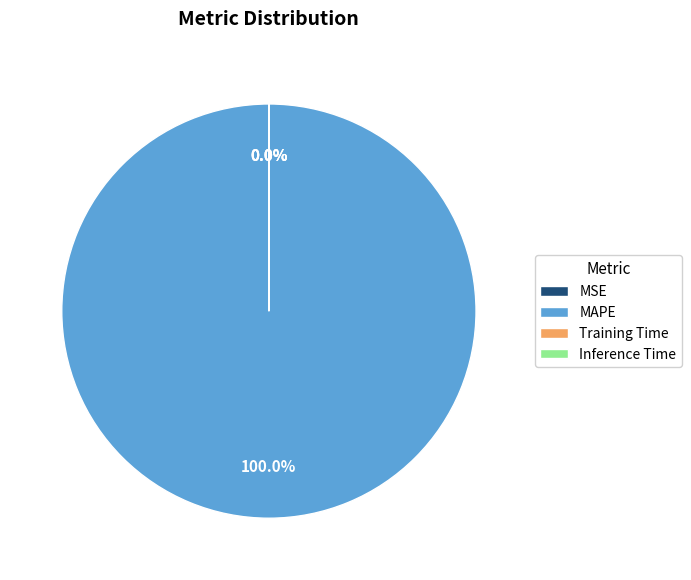

Does any single category account for the majority?

Yes